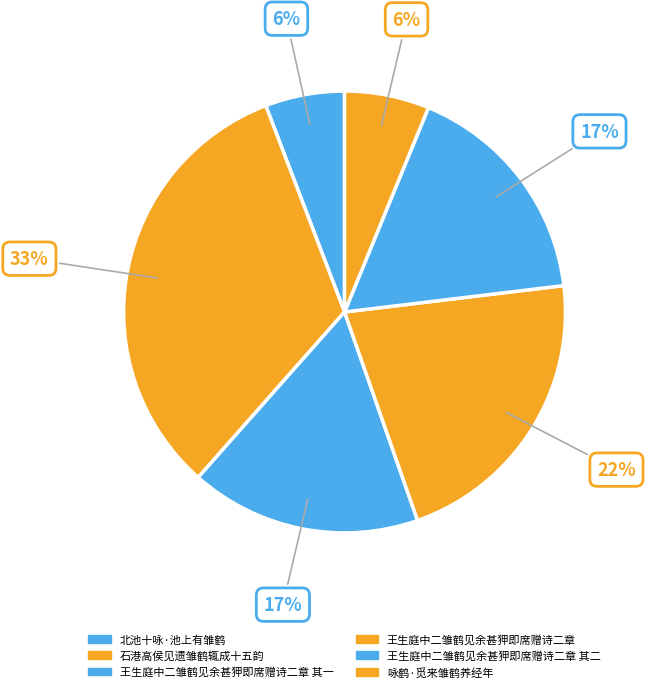

Count the number of slices in the pie.

6